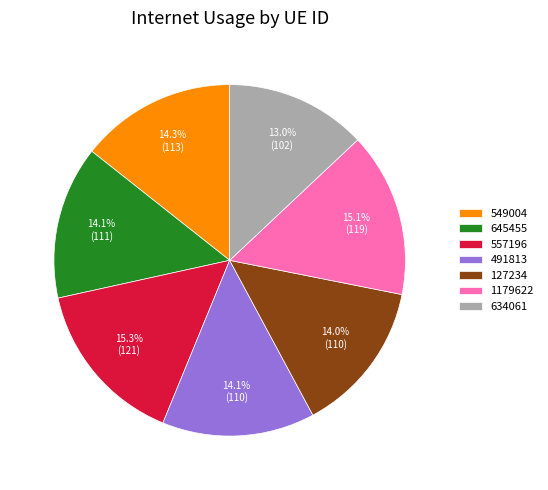

What is the ratio of the value at 1179622 to the value at 127234?

1.1